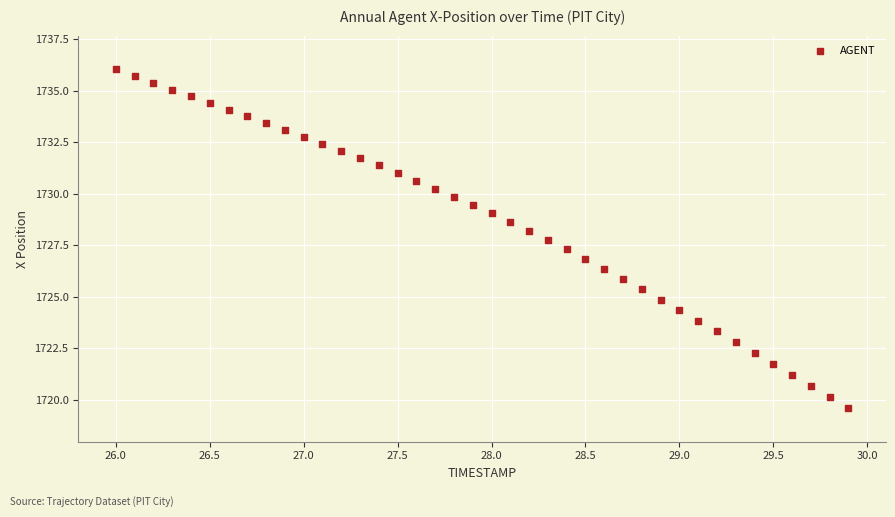

What is the range of Y values (max minus min)?

16.4